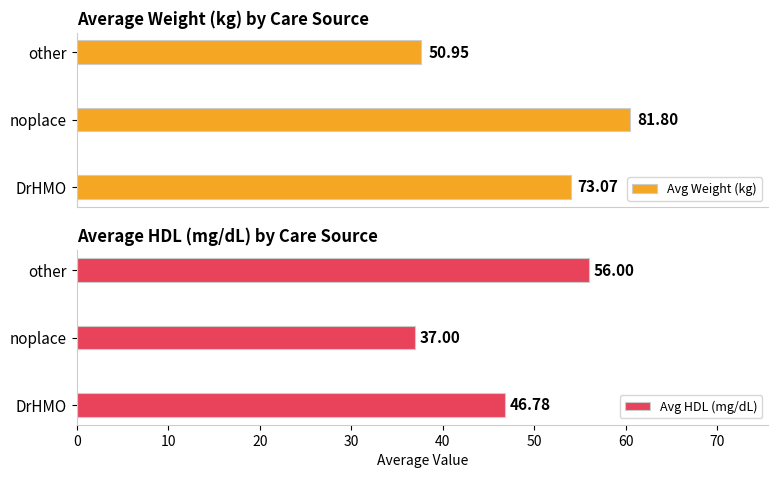

What are all the series names shown in the legend?

Avg Weight (kg), Avg HDL (mg/dL)